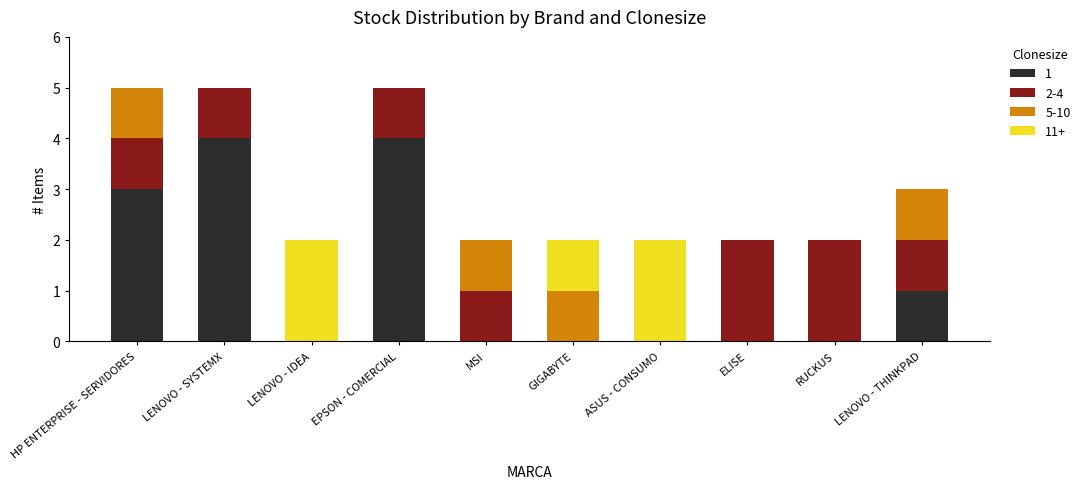

What is the total value across all series at LENOVO - THINKPAD?

3